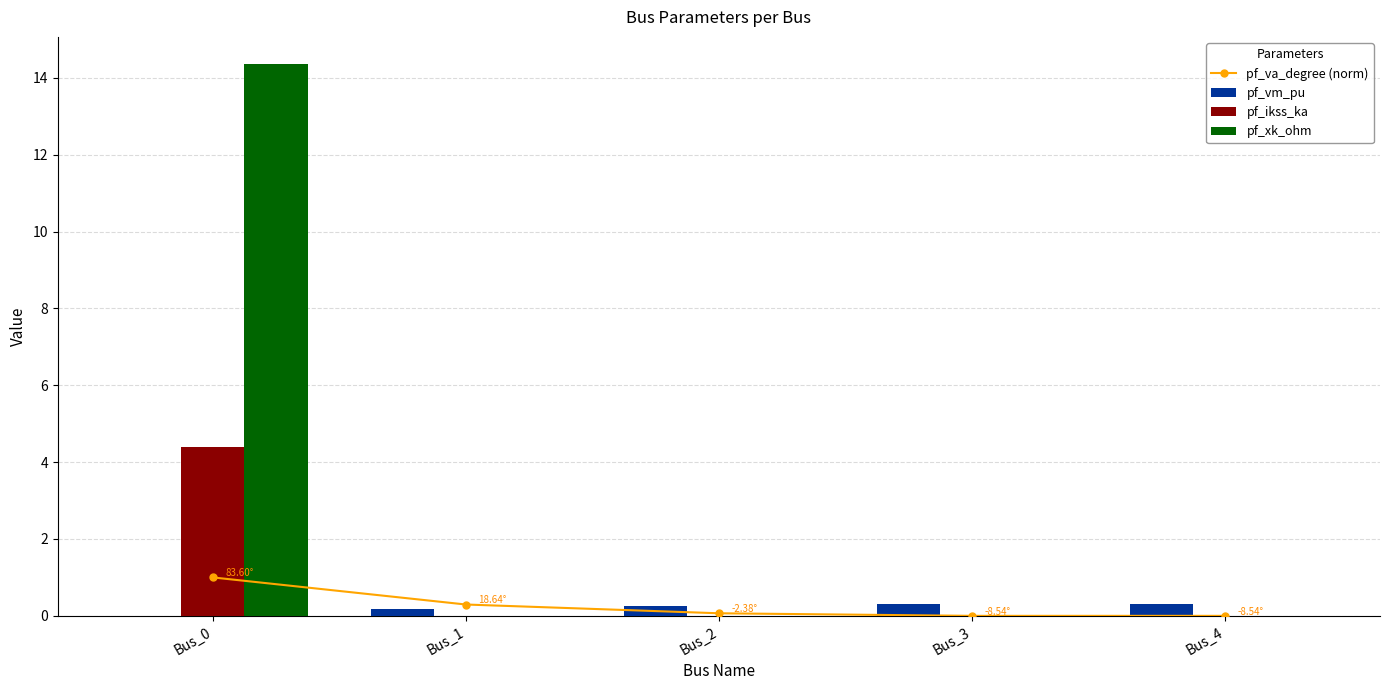

The value of pf_xk_ohm at Bus_3 is -5.5. True or false?

False